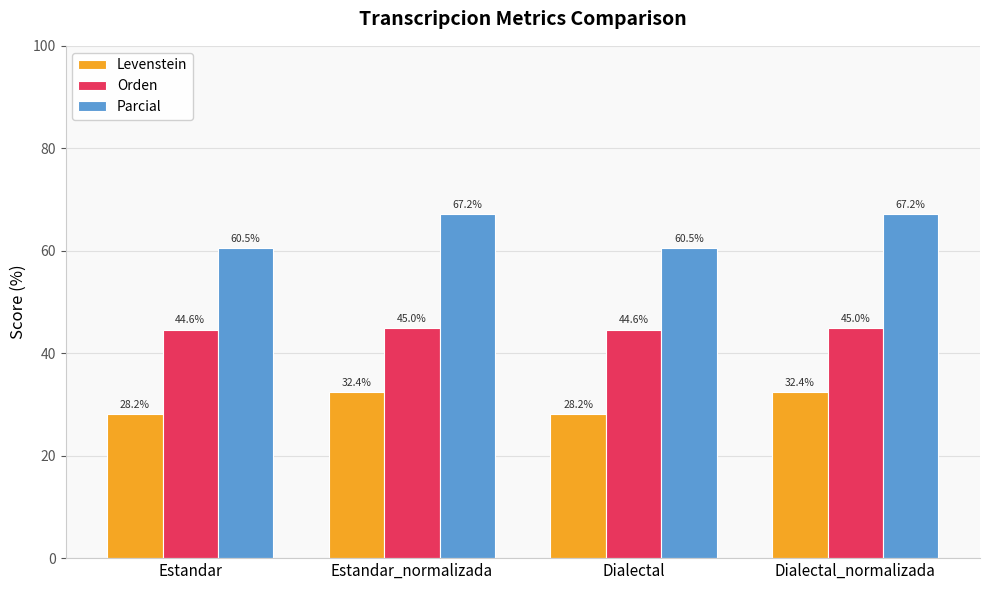

What value does the Orden series have at Dialectal_normalizada?

45.0